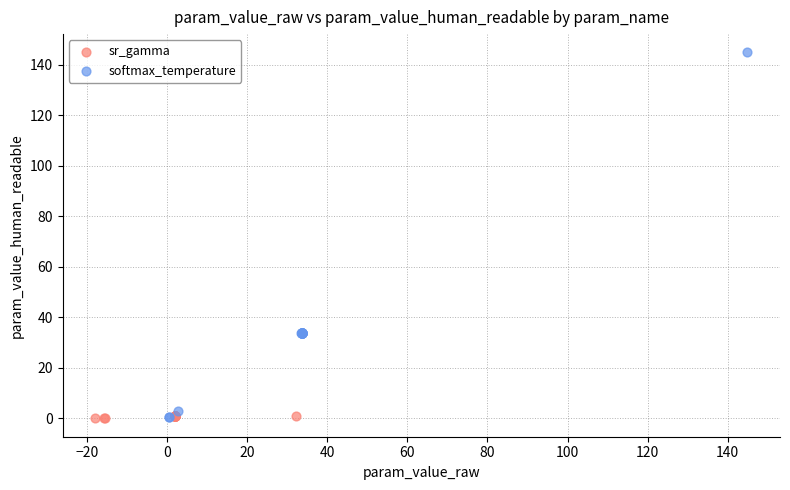

Which series contains the highest Y value?

softmax_temperature